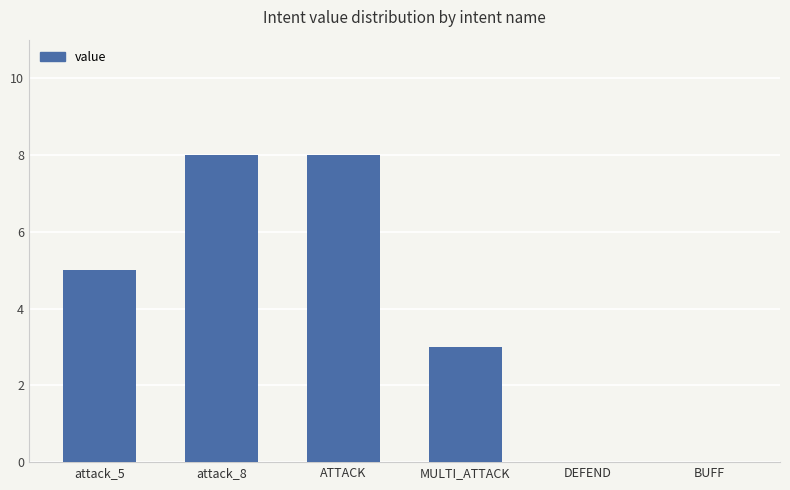

Between DEFEND and ATTACK, which is larger?

ATTACK